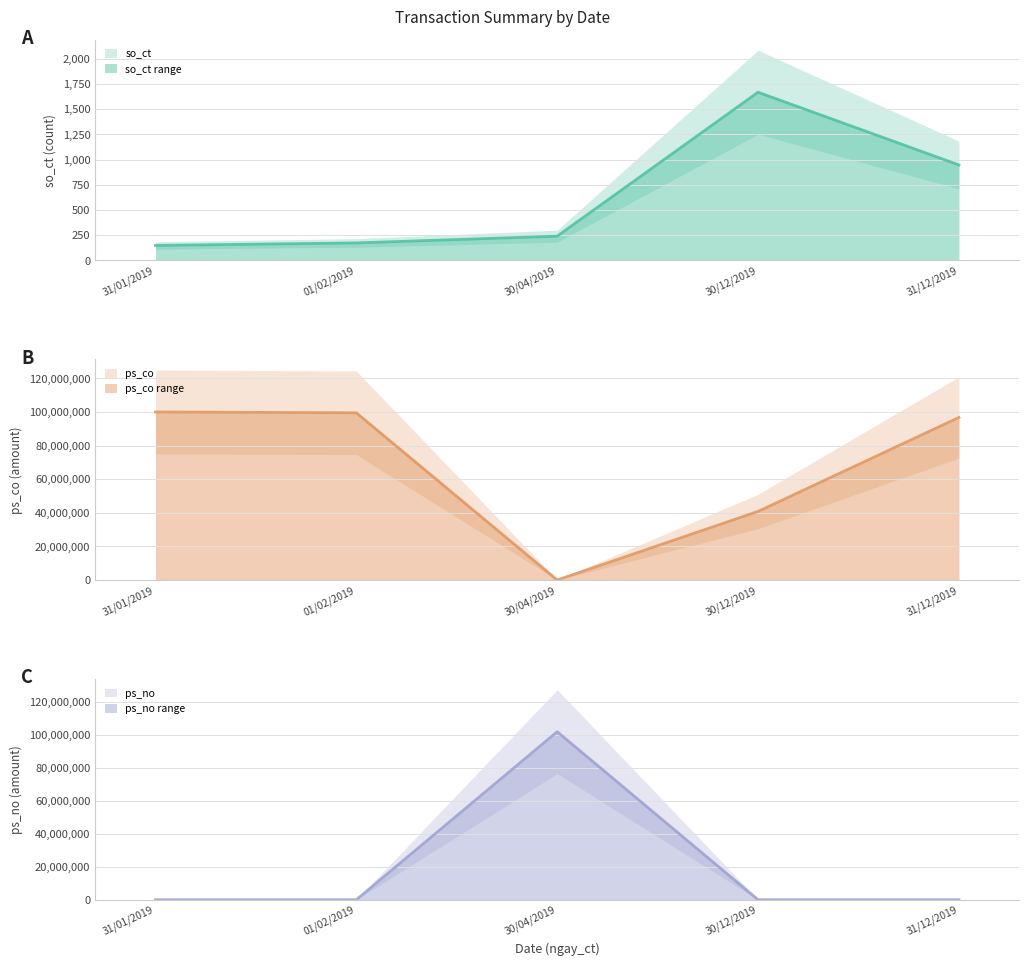

What is the label of the 4th point from the right?

01/02/2019